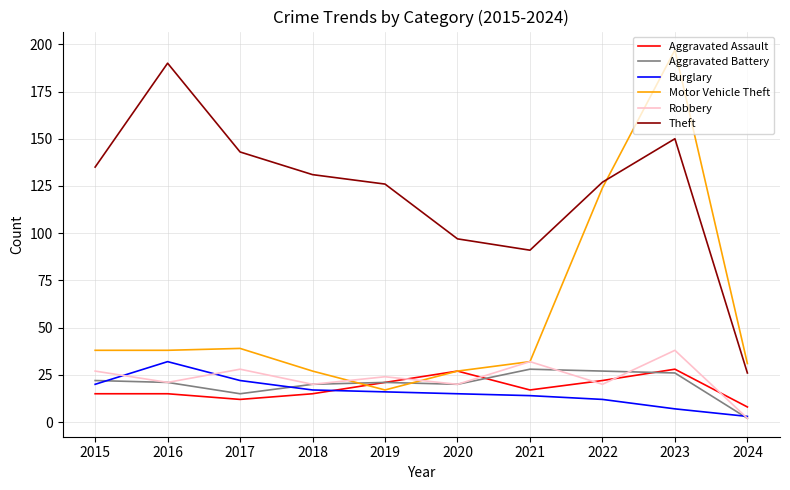

At which category is the sum across all series the highest?

2023